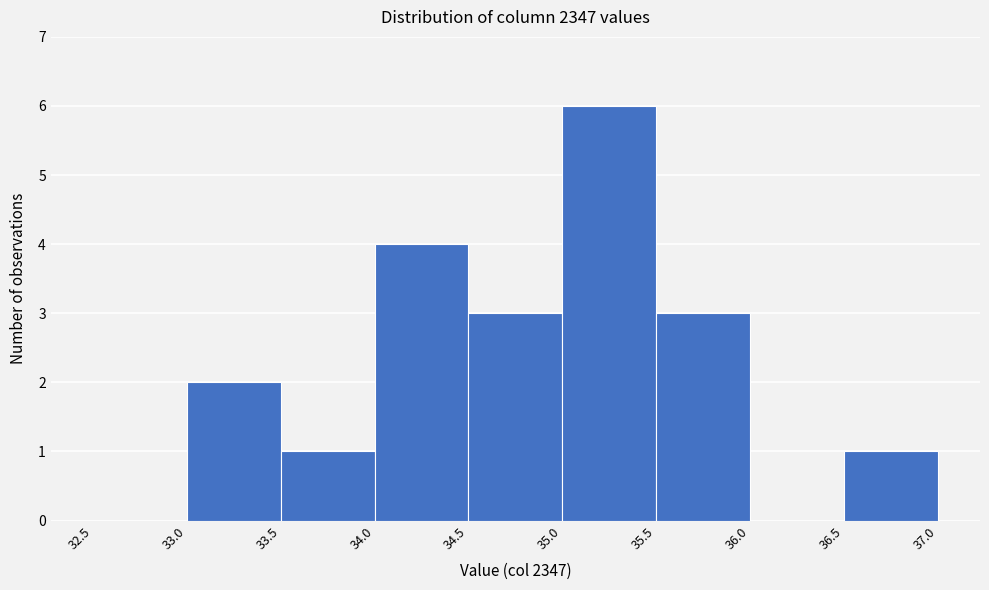

Over which range of the x-axis is the bar tallest?

35.0 to 35.5